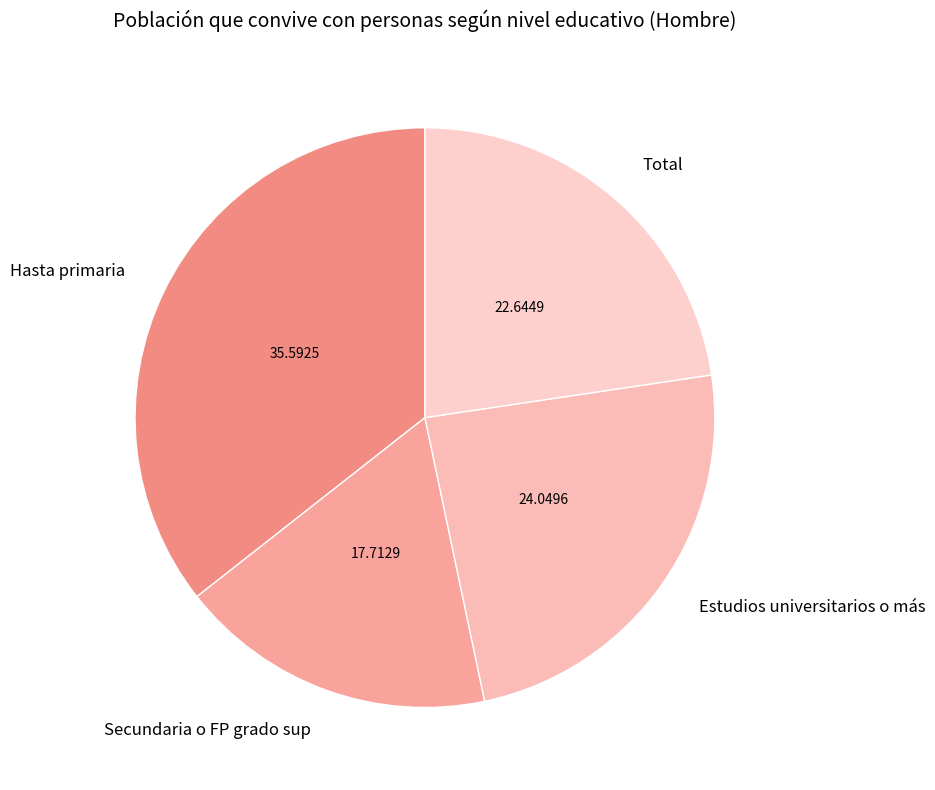

Does any single category account for the majority?

No